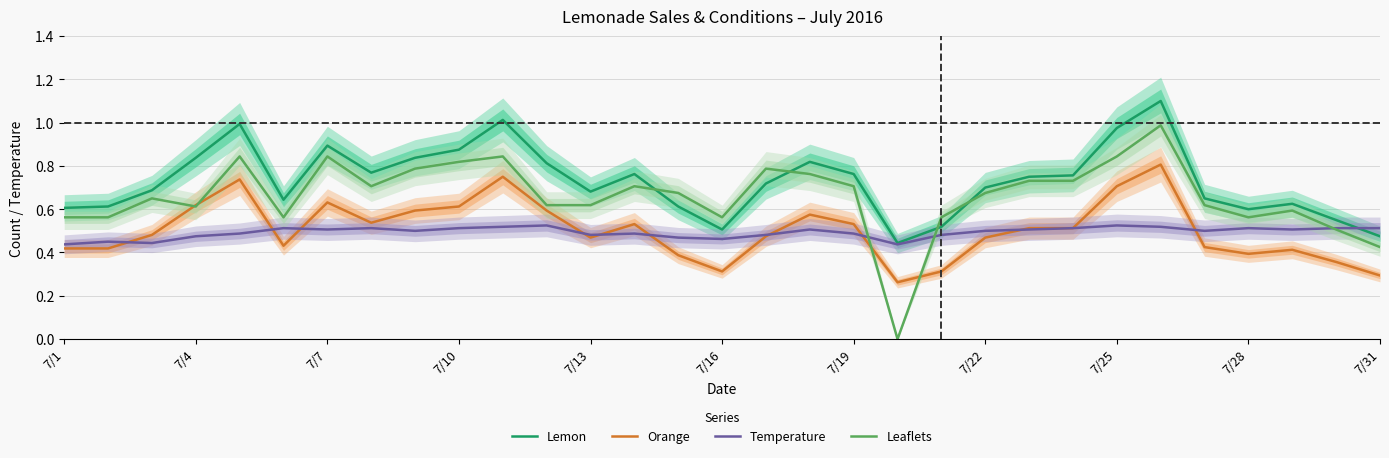

True or false: Orange and Lemon cross at least once.

False